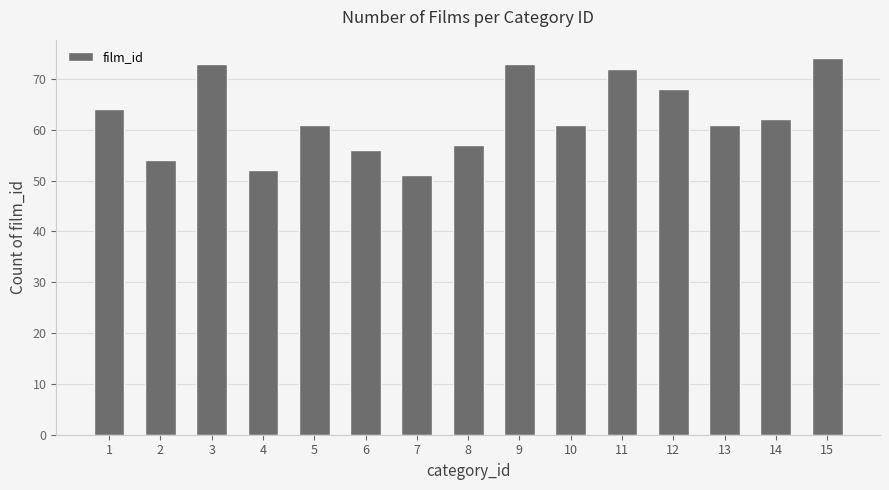

Between 8 and 13, which is larger?

13